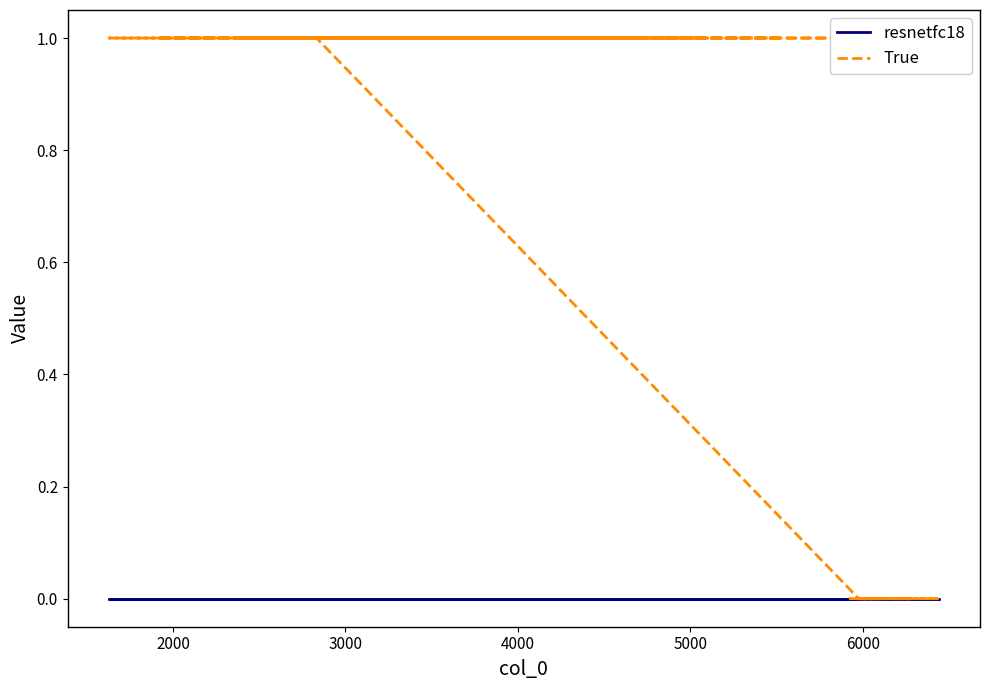

At how many categories does at least one series exceed 0?

15